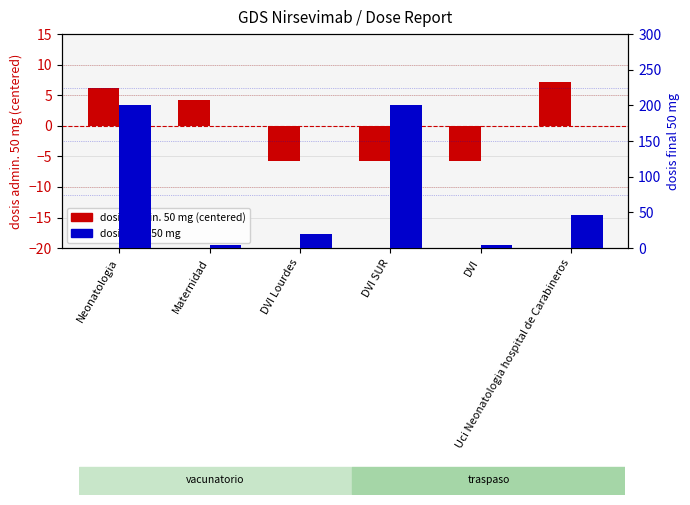

What is the label of the 3rd bar from the right?

DVI SUR